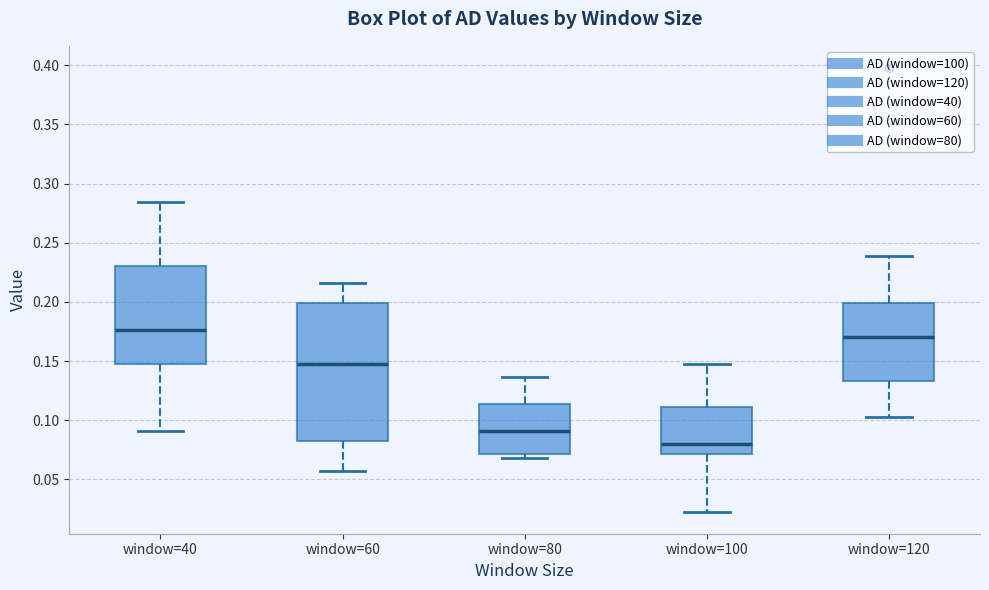

Reading left to right, read every box against the y-axis: the position of its median line, the range the box covers, and the ends of its whiskers. The values are not printed on the chart, so give them approximately, as read against the axis.

window=40: median 0.175, box 0.150 to 0.230, whiskers 0.090 to 0.285
window=60: median 0.150, box 0.080 to 0.200, whiskers 0.055 to 0.215
window=80: median 0.090, box 0.070 to 0.115, whiskers 0.070 (just below the box's lower edge) to 0.135
window=100: median 0.080, box 0.070 to 0.110, whiskers 0.025 to 0.150
window=120: median 0.170, box 0.135 to 0.200, whiskers 0.100 to 0.240